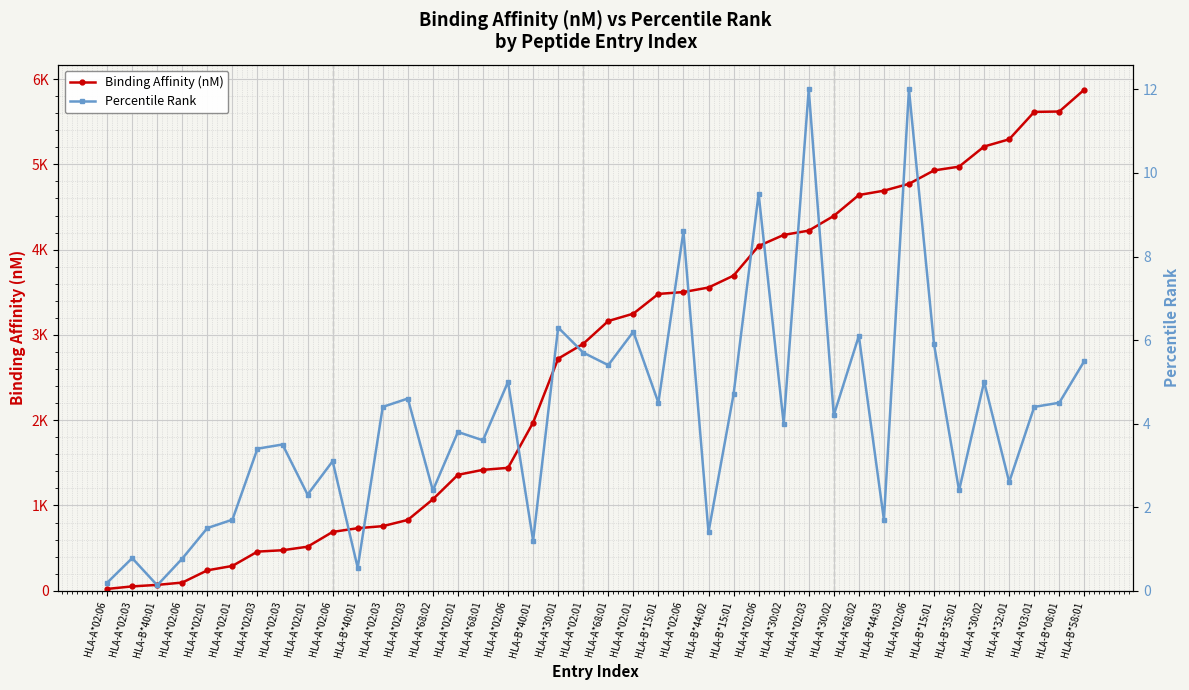

At how many categories does at least one series exceed 3066?

20